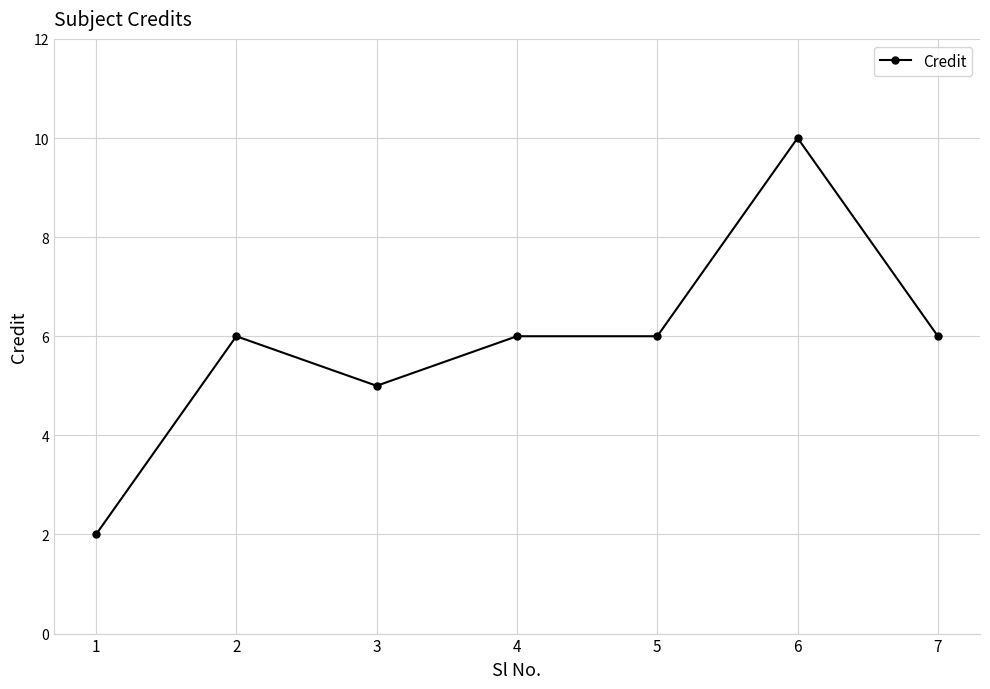

What is the approximate value at 6?

10